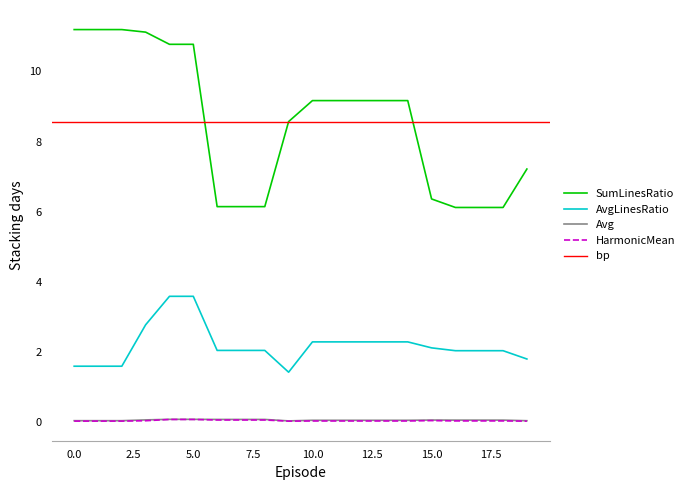

What is the maximum value for AvgLinesRatio?

3.6